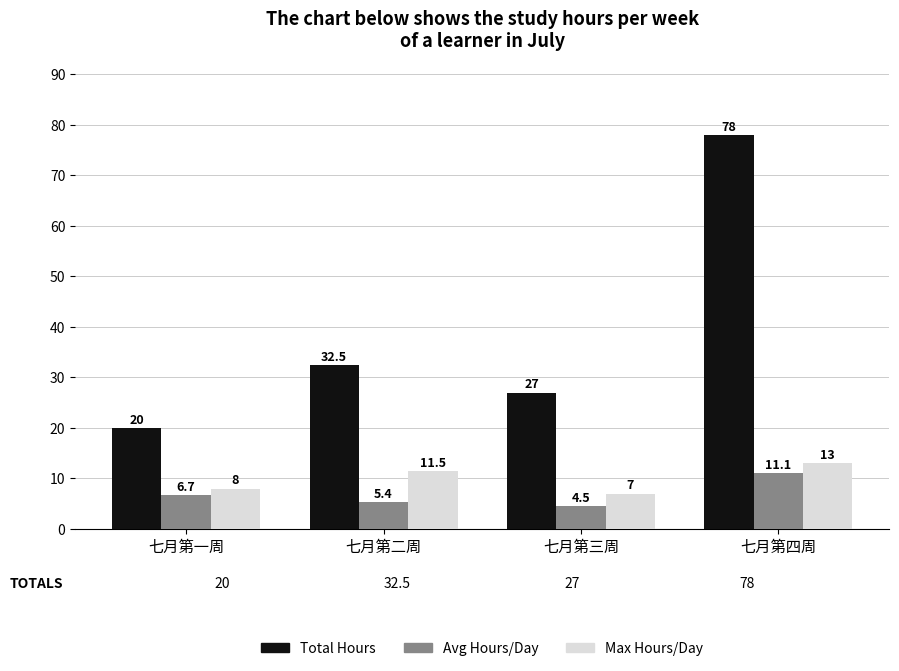

What is the label of the 2nd bar from the left?

七月第二周